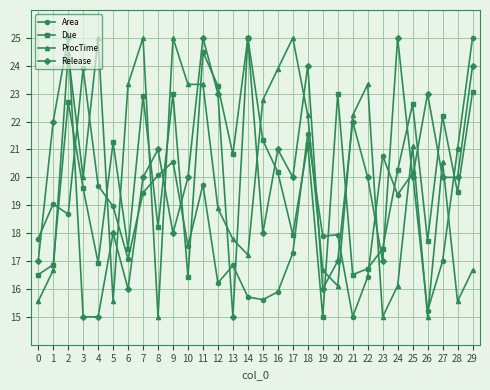

The Release series shows 25.0 at 14. True or false?

True